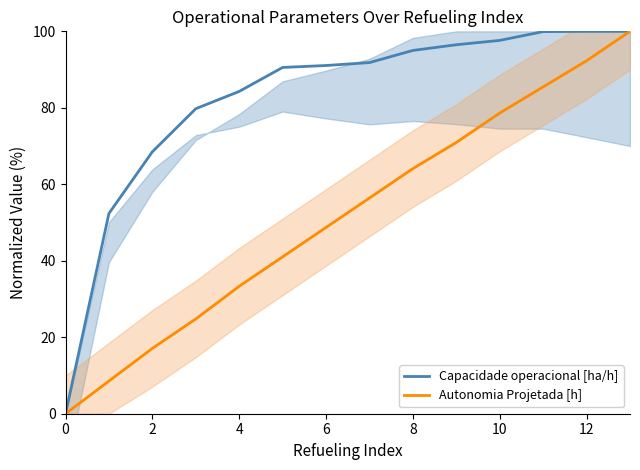

Is it true that Autonomia Projetada [h] equals 30.2 at 2?

False